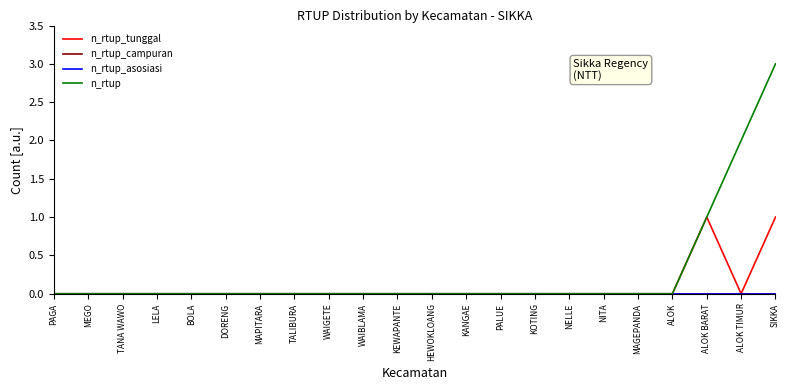

True or false: n_rtup has more than 2 interior local peaks.

False